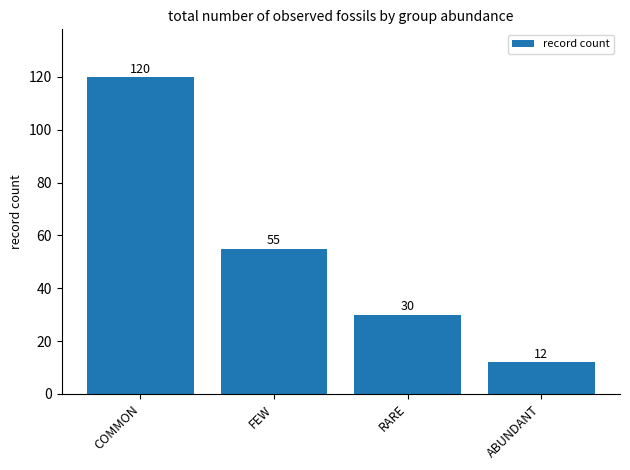

The chart shows a value of 12 at ABUNDANT. True or false?

True